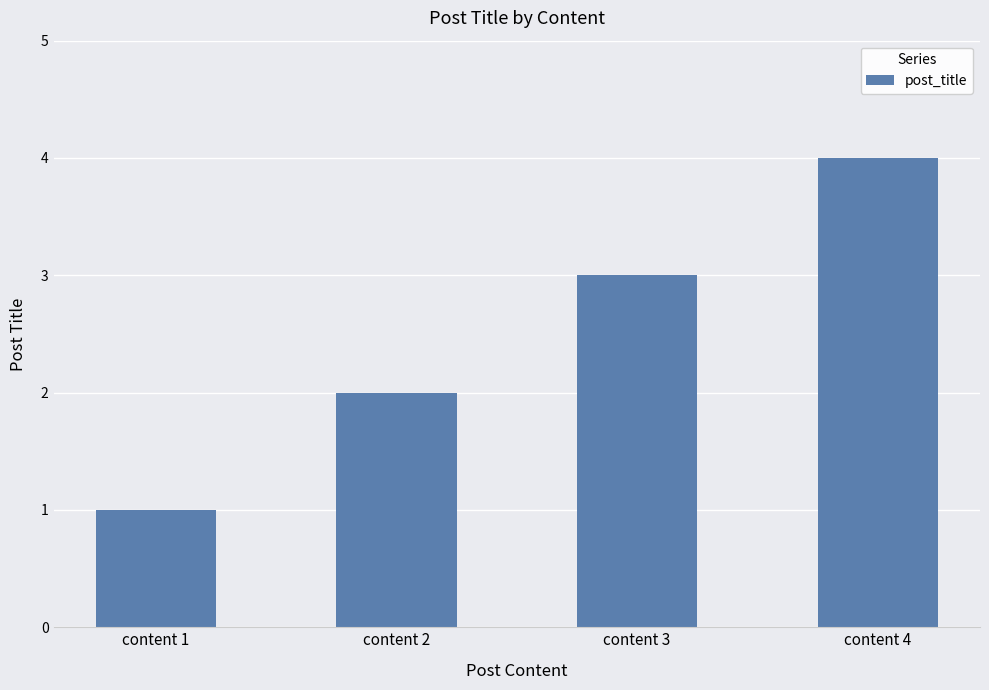

Rank the categories by value from highest to lowest.

content 4, content 3, content 2, content 1